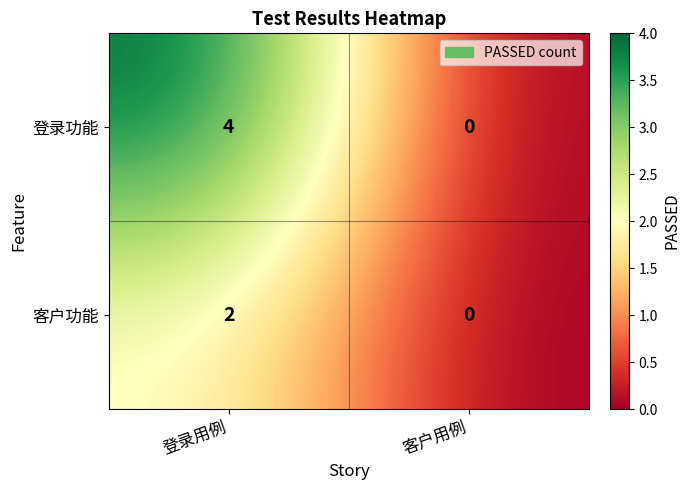

What is the difference between the 登录功能 values at 登录用例 and 客户用例?

4